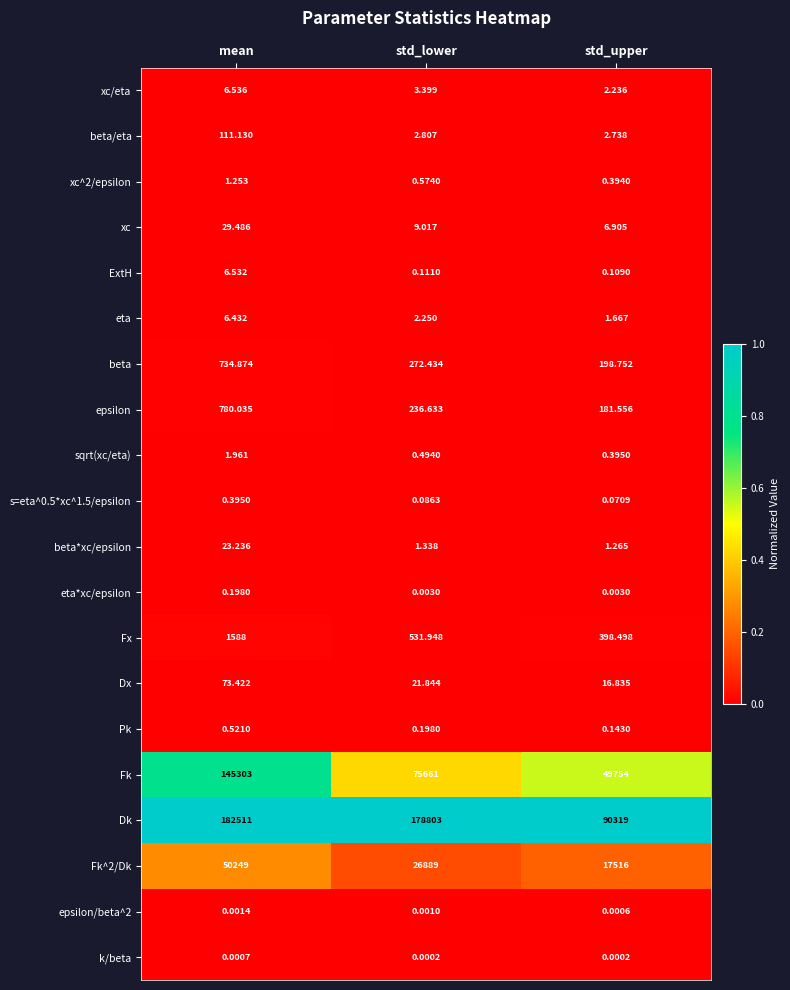

At which category does the chart reach its peak across all series?

mean